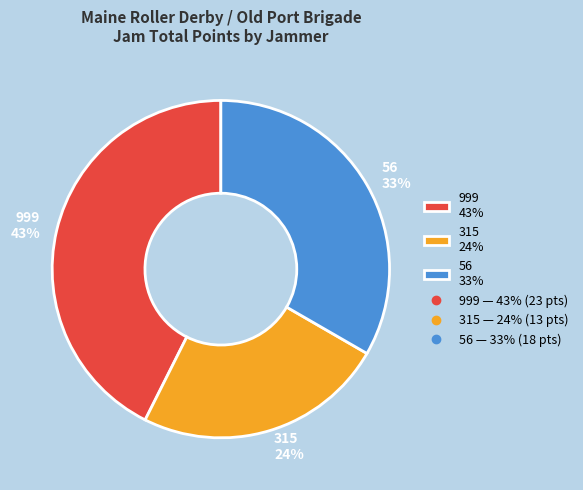

Combined, do 56 33% and 315 24% account for over 50%?

Yes